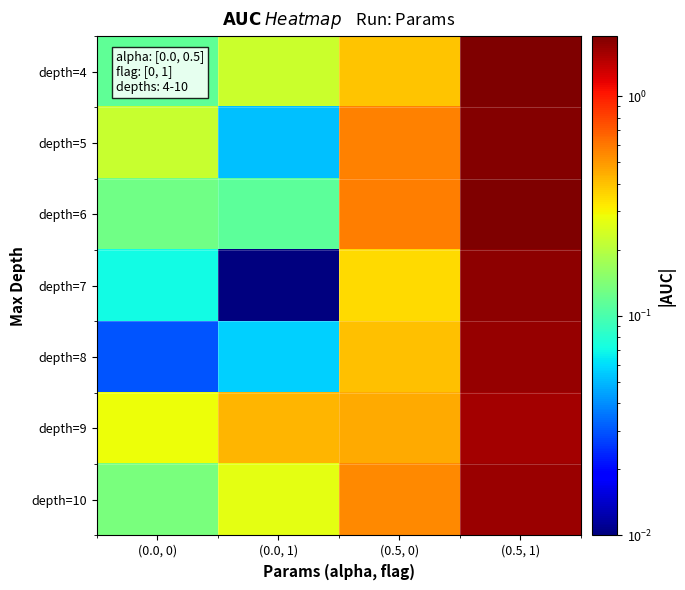

Which has a higher value, (0.5, 1) or (0.5, 0)?

(0.5, 1)